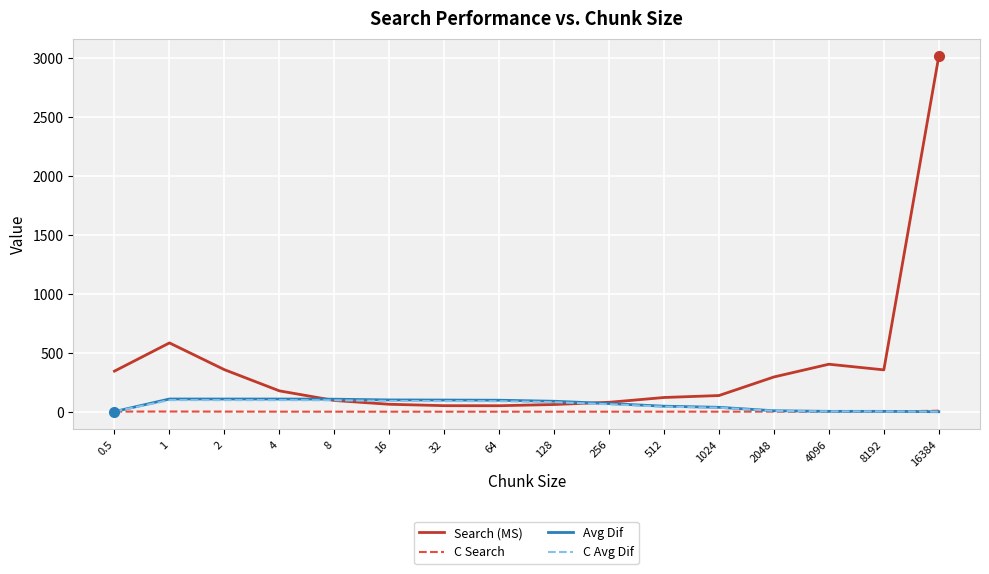

At how many categories does at least one series exceed 1873?

1